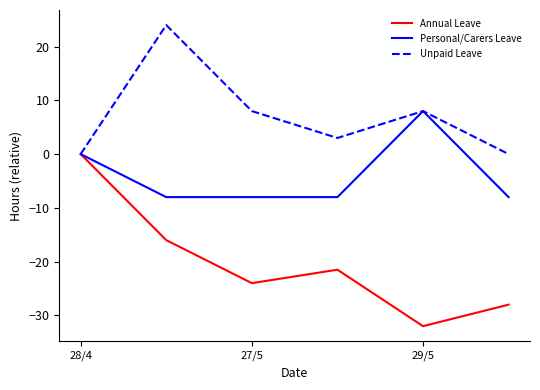

Rank the series by their maximum value, from lowest to highest.

Annual Leave, Personal/Carers Leave, Unpaid Leave